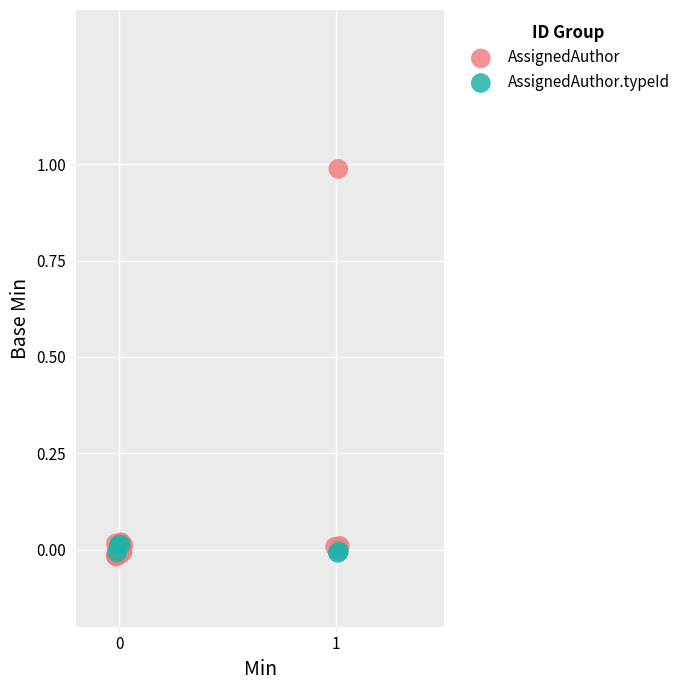

Which series reaches the maximum Y coordinate?

AssignedAuthor